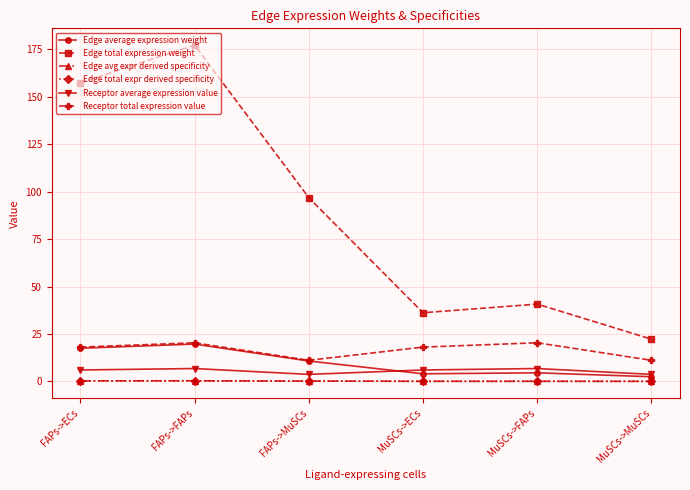

Which category has the lowest value across all series?

MuSCs->MuSCs